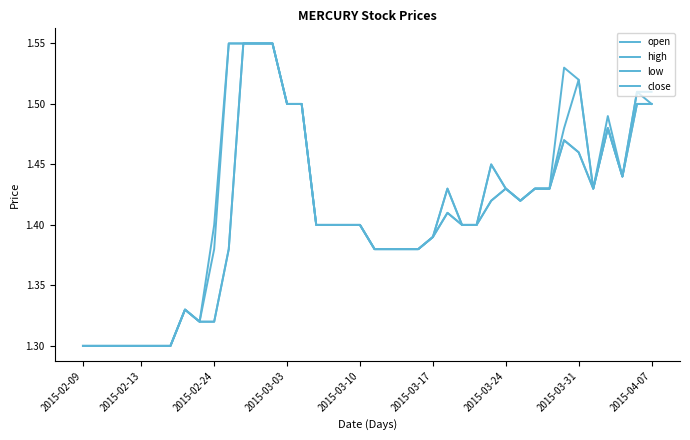

At which label is open closest to 1?

2015-02-09